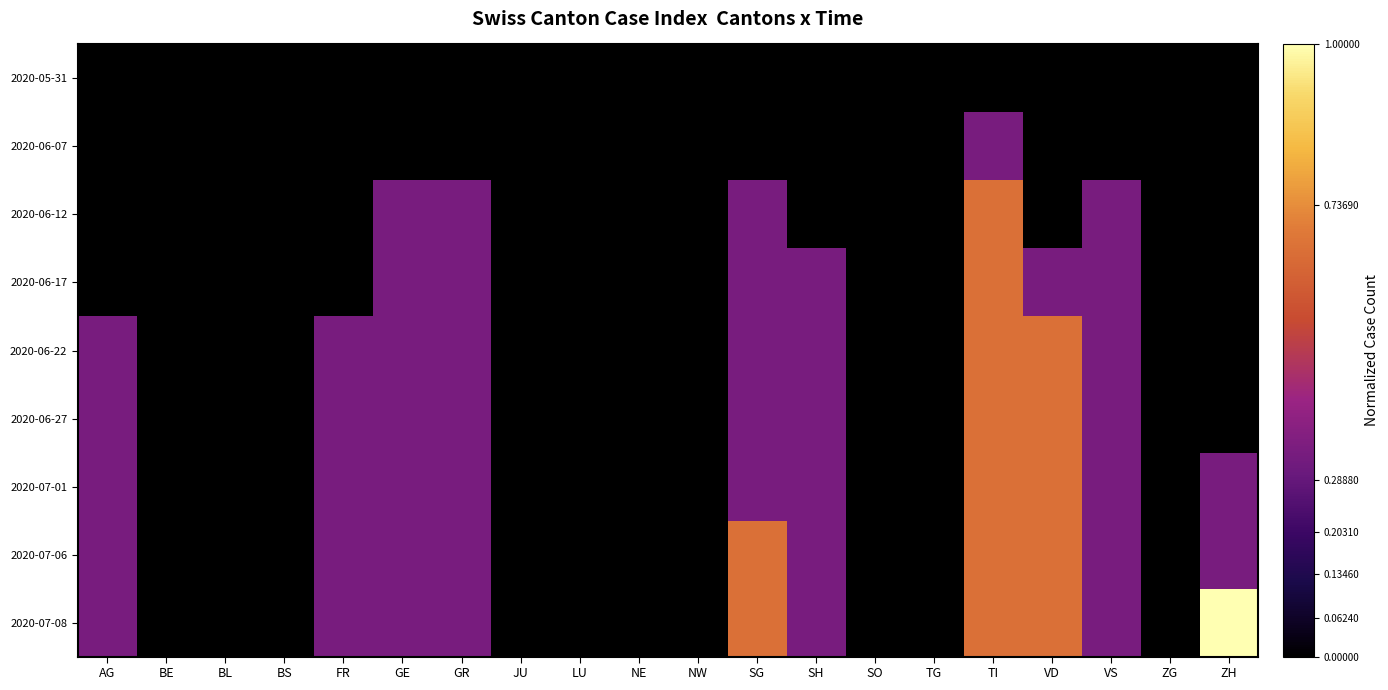

Reading left to right, extract all data points from this chart.

2020-05-31: AG=0.0	BE=0.0	BL=0.0	BS=0.0	FR=0.0	GE=0.0	GR=0.0	JU=0.0	LU=0.0	NE=0.0	NW=0.0	SG=0.0	SH=0.0	SO=0.0	TG=0.0	TI=0.0	VD=0.0	VS=0.0	ZG=0.0	ZH=0.0
2020-06-07: AG=0.0	BE=0.0	BL=0.0	BS=0.0	FR=0.0	GE=0.0	GR=0.0	JU=0.0	LU=0.0	NE=0.0	NW=0.0	SG=0.0	SH=0.0	SO=0.0	TG=0.0	TI=0.3	VD=0.0	VS=0.0	ZG=0.0	ZH=0.0
2020-06-12: AG=0.0	BE=0.0	BL=0.0	BS=0.0	FR=0.0	GE=0.3	GR=0.3	JU=0.0	LU=0.0	NE=0.0	NW=0.0	SG=0.3	SH=0.0	SO=0.0	TG=0.0	TI=0.7	VD=0.0	VS=0.3	ZG=0.0	ZH=0.0
2020-06-17: AG=0.0	BE=0.0	BL=0.0	BS=0.0	FR=0.0	GE=0.3	GR=0.3	JU=0.0	LU=0.0	NE=0.0	NW=0.0	SG=0.3	SH=0.3	SO=0.0	TG=0.0	TI=0.7	VD=0.3	VS=0.3	ZG=0.0	ZH=0.0
2020-06-22: AG=0.3	BE=0.0	BL=0.0	BS=0.0	FR=0.3	GE=0.3	GR=0.3	JU=0.0	LU=0.0	NE=0.0	NW=0.0	SG=0.3	SH=0.3	SO=0.0	TG=0.0	TI=0.7	VD=0.7	VS=0.3	ZG=0.0	ZH=0.0
2020-06-27: AG=0.3	BE=0.0	BL=0.0	BS=0.0	FR=0.3	GE=0.3	GR=0.3	JU=0.0	LU=0.0	NE=0.0	NW=0.0	SG=0.3	SH=0.3	SO=0.0	TG=0.0	TI=0.7	VD=0.7	VS=0.3	ZG=0.0	ZH=0.0
2020-07-01: AG=0.3	BE=0.0	BL=0.0	BS=0.0	FR=0.3	GE=0.3	GR=0.3	JU=0.0	LU=0.0	NE=0.0	NW=0.0	SG=0.3	SH=0.3	SO=0.0	TG=0.0	TI=0.7	VD=0.7	VS=0.3	ZG=0.0	ZH=0.3
2020-07-06: AG=0.3	BE=0.0	BL=0.0	BS=0.0	FR=0.3	GE=0.3	GR=0.3	JU=0.0	LU=0.0	NE=0.0	NW=0.0	SG=0.7	SH=0.3	SO=0.0	TG=0.0	TI=0.7	VD=0.7	VS=0.3	ZG=0.0	ZH=0.3
2020-07-08: AG=0.3	BE=0.0	BL=0.0	BS=0.0	FR=0.3	GE=0.3	GR=0.3	JU=0.0	LU=0.0	NE=0.0	NW=0.0	SG=0.7	SH=0.3	SO=0.0	TG=0.0	TI=0.7	VD=0.7	VS=0.3	ZG=0.0	ZH=1.0